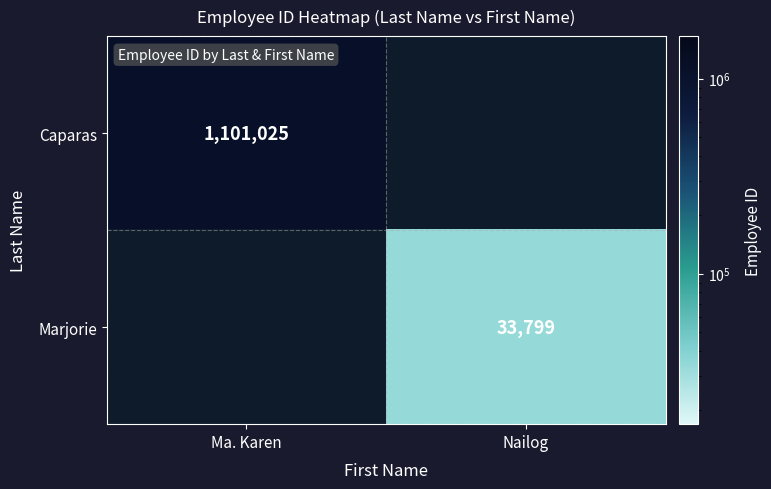

True or false: Marjorie has a value of 48644 at Nailog.

False